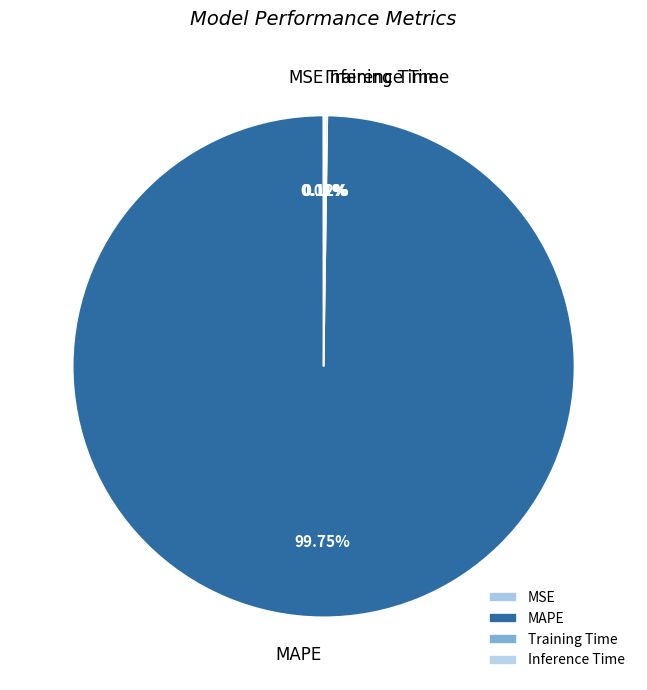

Is there a majority slice in this chart?

Yes